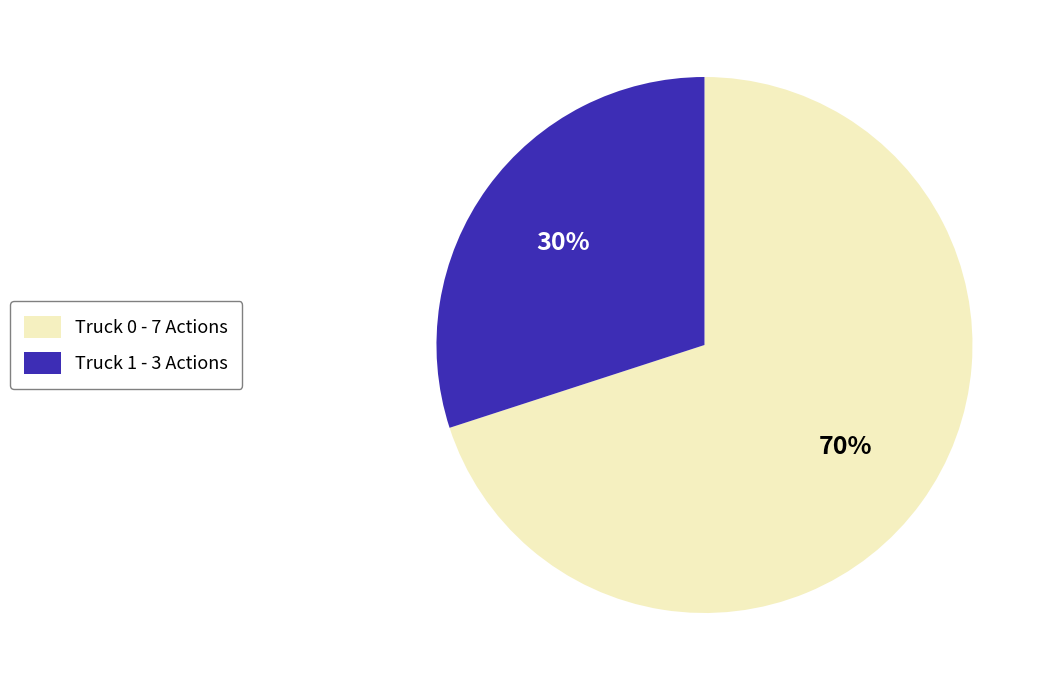

Is Truck 1 the majority of the pie?

No